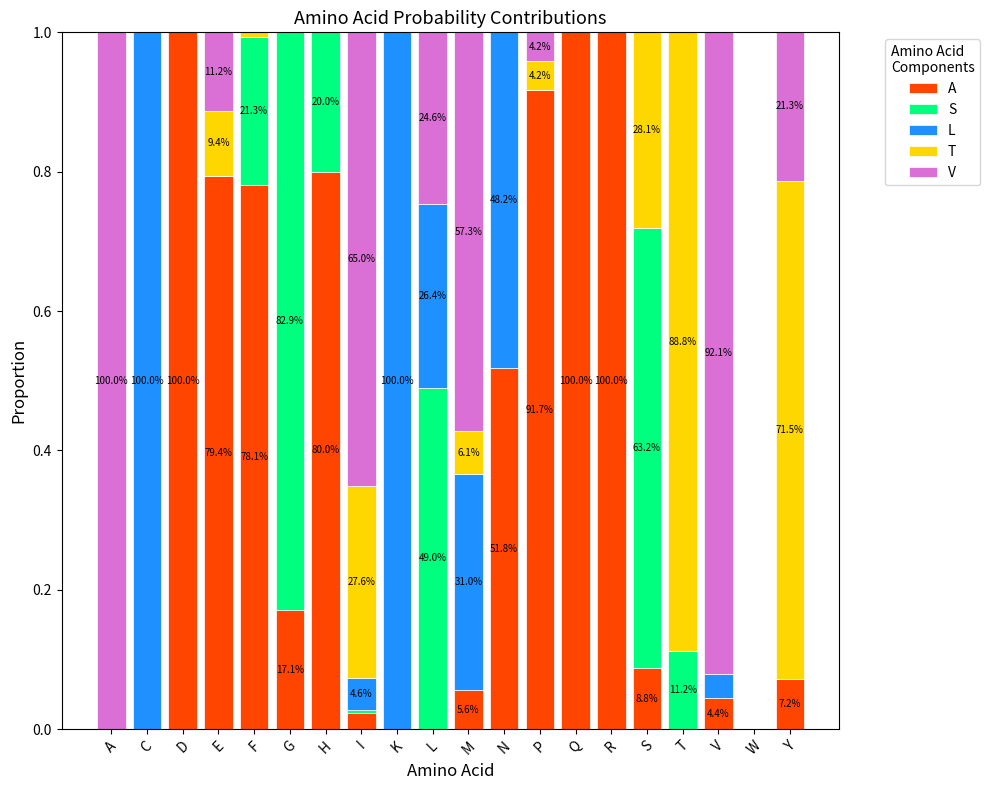

Is it true that A equals 1.0 at R?

True